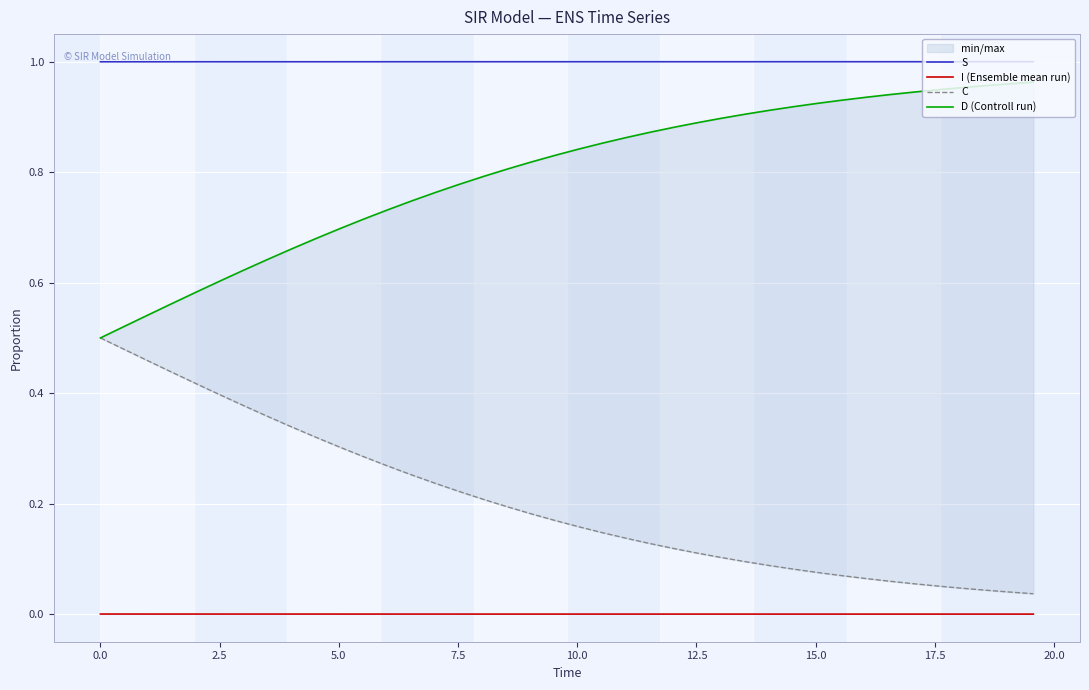

What is the minimum value for S?

1.0